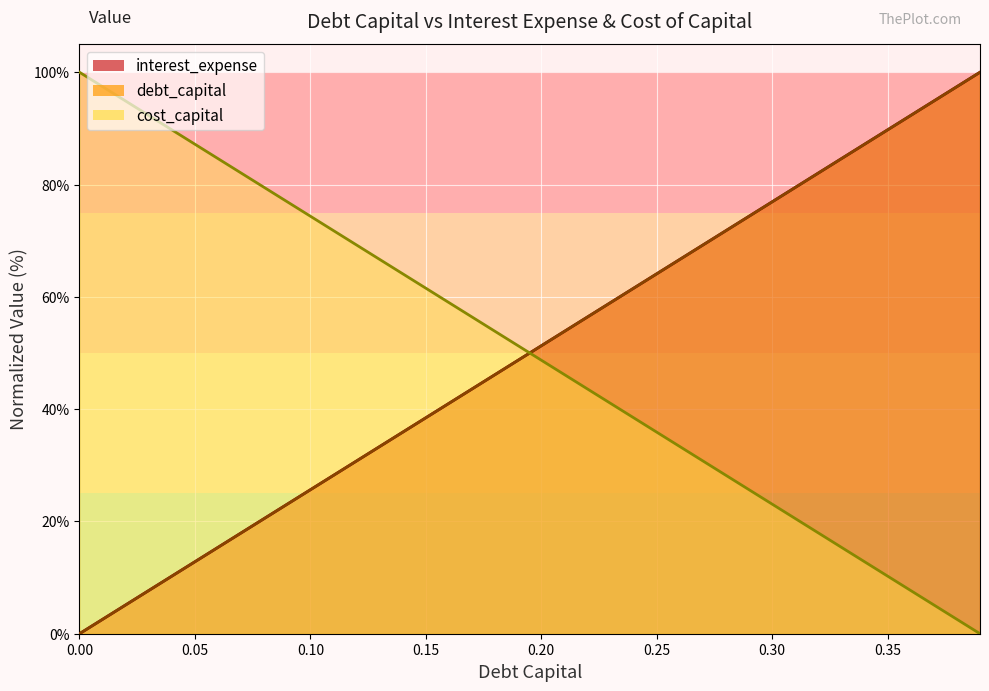

Which has a higher value, 0.17 or 0.13?

0.17